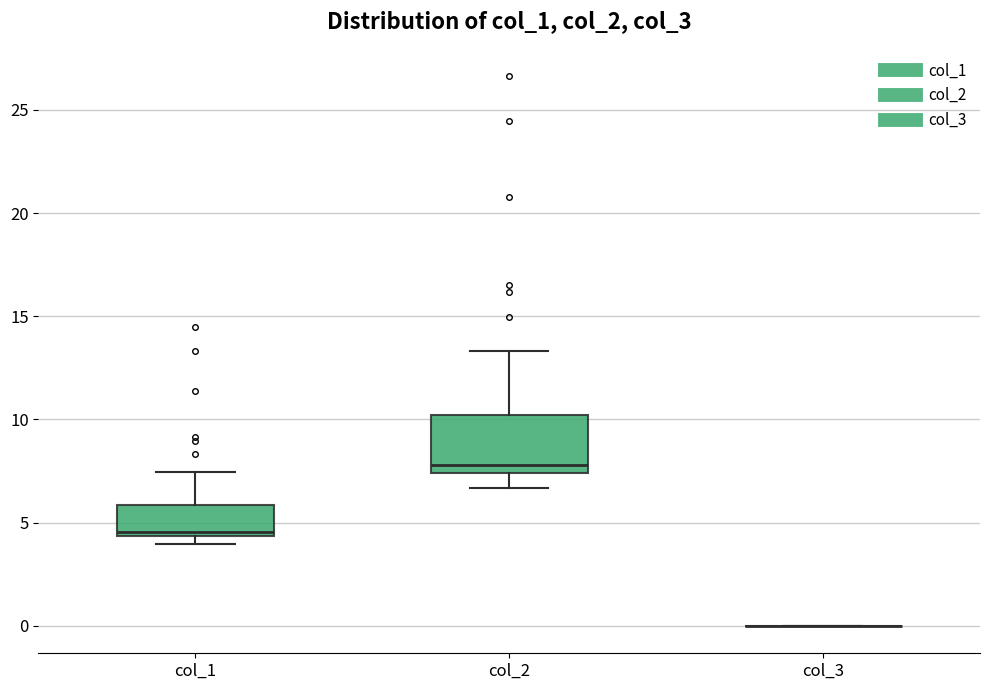

Reading left to right, transcribe this box plot: for each box, give where its median line is, the range the box spans, and where its two whiskers end, as read against the y-axis. The values are not printed on the chart, so give them approximately, as read against the axis.

col_1: median 4.5 (just above the box's lower edge), box 4.5 to 6.0, whiskers 4.0 to 7.5
col_2: median 8.0, box 7.5 to 10.0, whiskers 6.5 to 13.5
col_3: box collapsed to a line at 0.0, whiskers 0.0 to 0.0